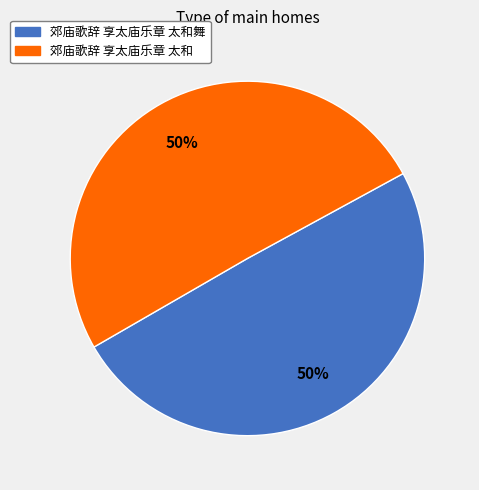

To the nearest percent, what is the average slice percentage?

50%